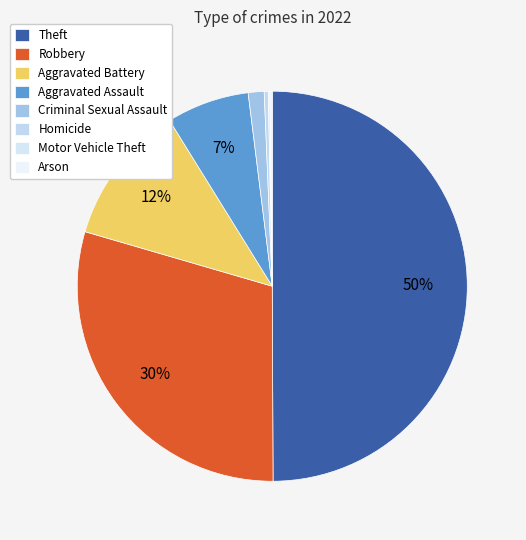

What percentage do Motor Vehicle Theft and Arson together represent?

0.3%